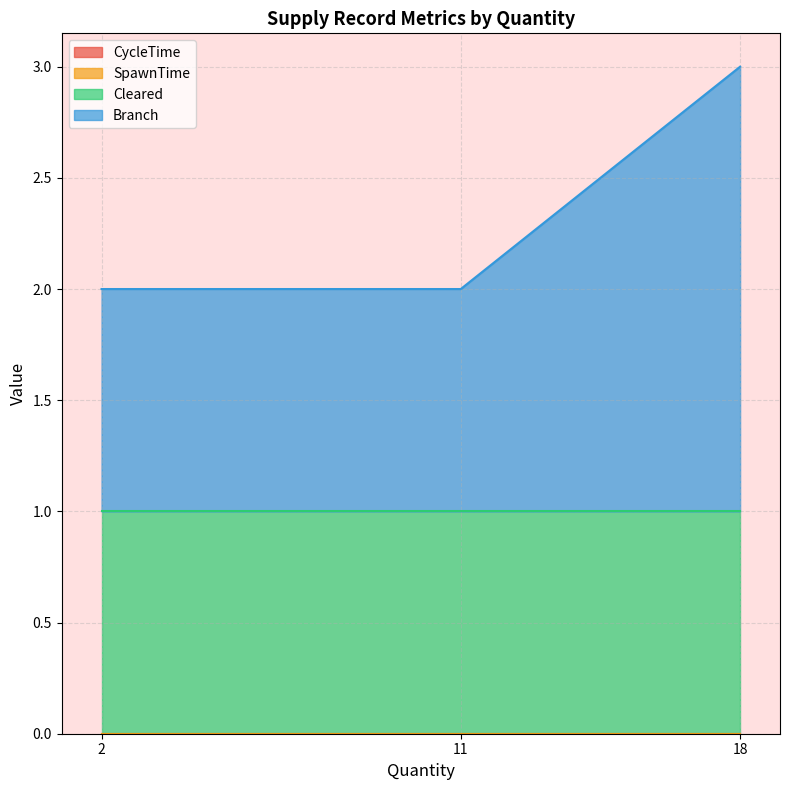

How many lines are shown in the chart?

4